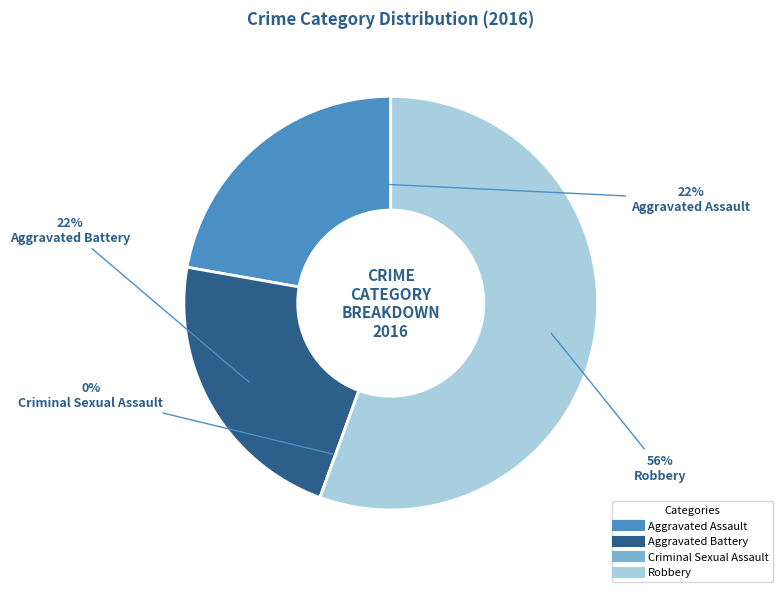

Does Robbery account for over 50% of the chart?

Yes